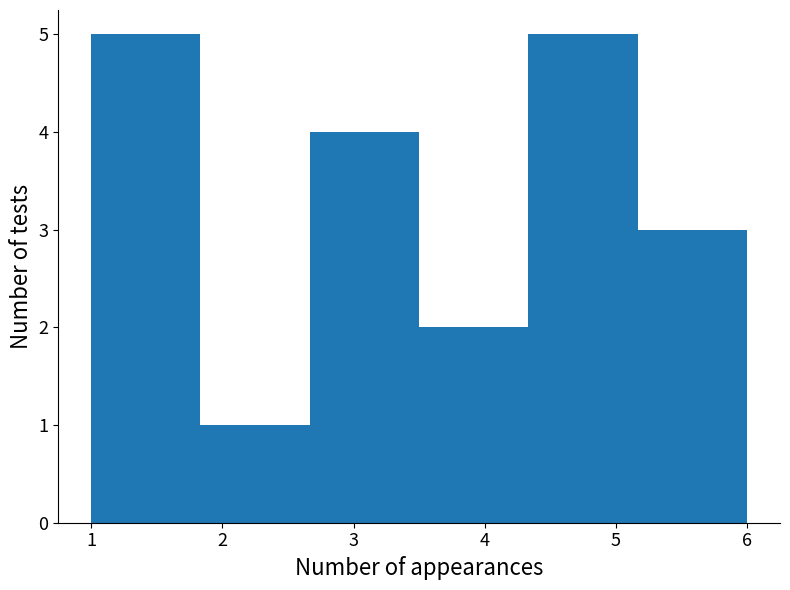

Reading left to right, transcribe this chart: for each bar, give the range it covers on the x-axis and its height. Neither the bar edges nor the heights are printed on the chart, so give them approximately, as read against the axes.

1.0 to 1.8: 5
1.8 to 2.7: 1
2.7 to 3.5: 4
3.5 to 4.3: 2
4.3 to 5.2: 5
5.2 to 6.0: 3